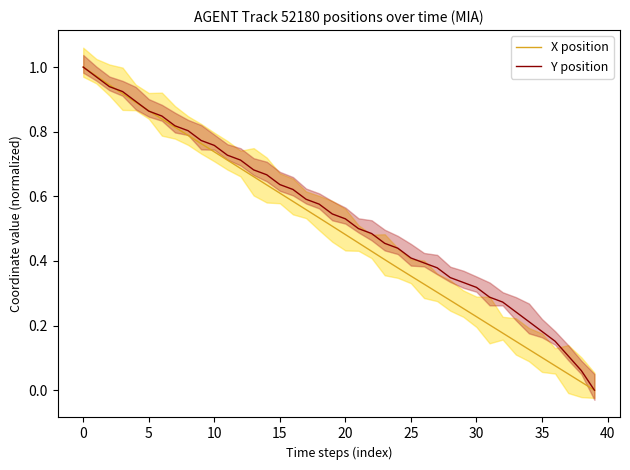

Reading right to left, list all the values displayed in this chart.

X position: 0.0	0.0	0.1	0.1	0.1	0.1	0.2	0.2	0.2	0.2	0.3	0.3	0.3	0.3	0.4	0.4	0.4	0.4	0.5	0.5	0.5	0.5	0.6	0.6	0.6	0.6	0.7	0.7	0.7	0.7	0.8	0.8	0.8	0.8	0.9	0.9	0.9	0.9	1.0	1.0
Y position: 0.0	0.1	0.1	0.2	0.2	0.2	0.2	0.3	0.3	0.3	0.3	0.3	0.4	0.4	0.4	0.4	0.5	0.5	0.5	0.5	0.5	0.6	0.6	0.6	0.6	0.7	0.7	0.7	0.7	0.8	0.8	0.8	0.8	0.8	0.9	0.9	0.9	0.9	1.0	1.0